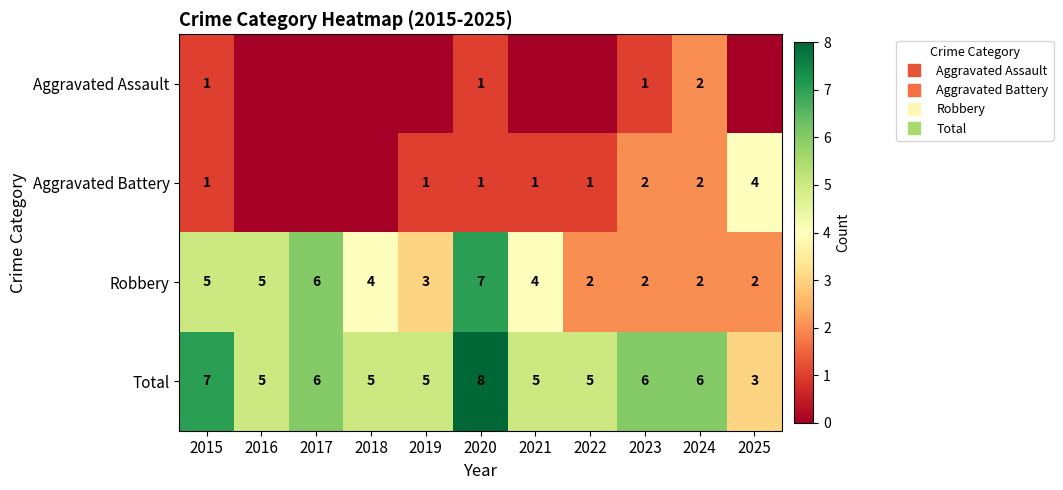

At which category does the chart reach its peak across all series?

2020